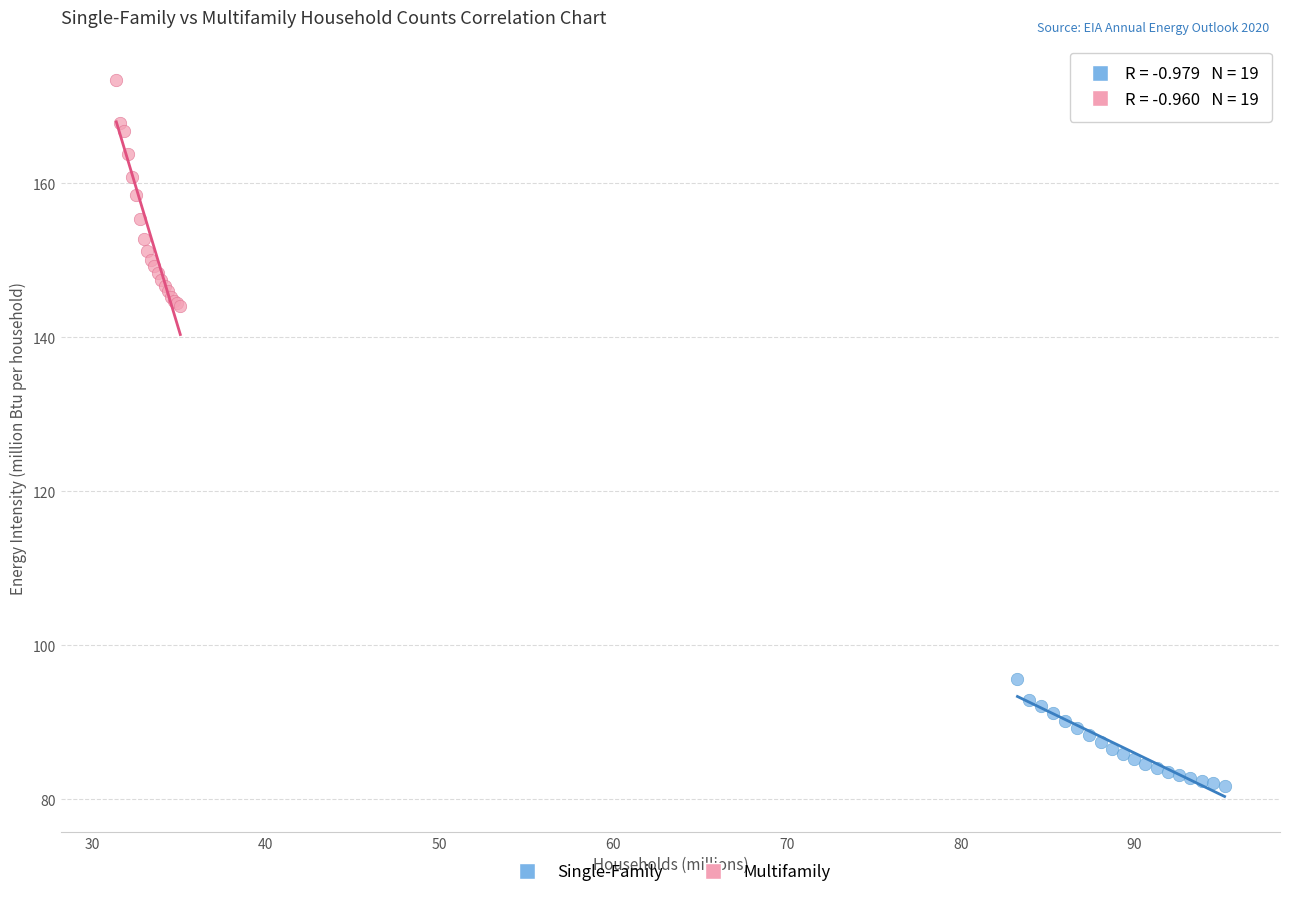

Which series has the largest Y range (max minus min)?

Multifamily